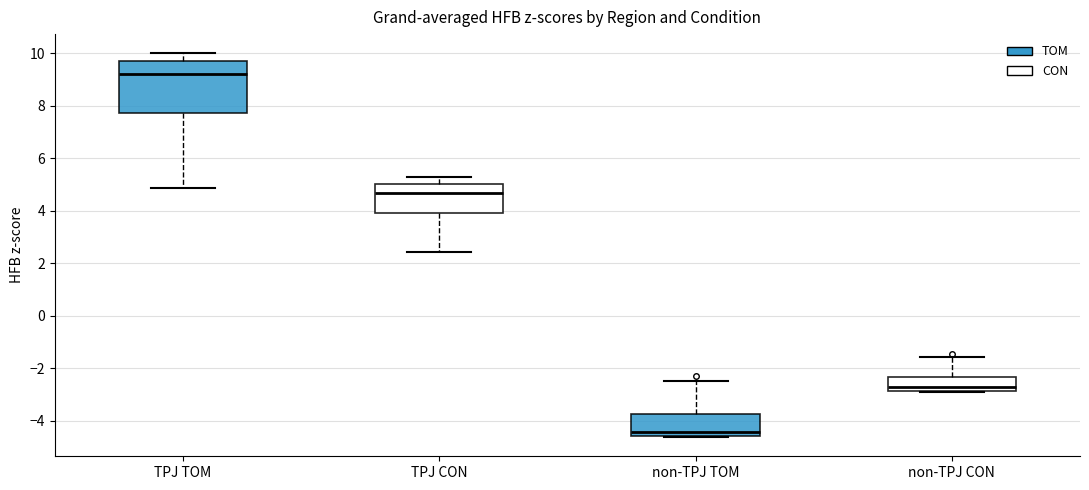

Reading left to right, read every box against the y-axis: the position of its median line, the range the box covers, and the ends of its whiskers. The values are not printed on the chart, so give them approximately, as read against the axis.

TPJ TOM: median 9.2, box 7.8 to 9.6, whiskers 4.8 to 10.0
TPJ CON: median 4.6, box 3.8 to 5.0, whiskers 2.4 to 5.2
non-TPJ TOM: median -4.4, box -4.6 to -3.8, whiskers -4.6 to -2.4
non-TPJ CON: median -2.8 (just above the box's lower edge), box -2.8 to -2.4, whiskers -3.0 to -1.6